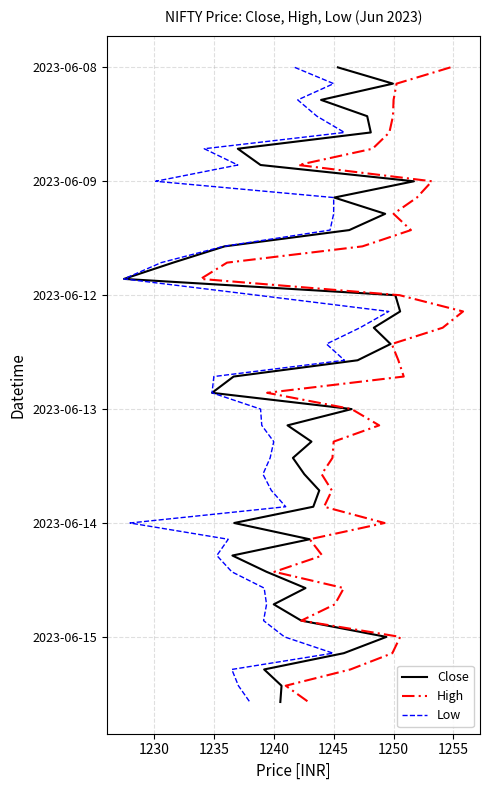

The value of High at 8 is -2. True or false?

False